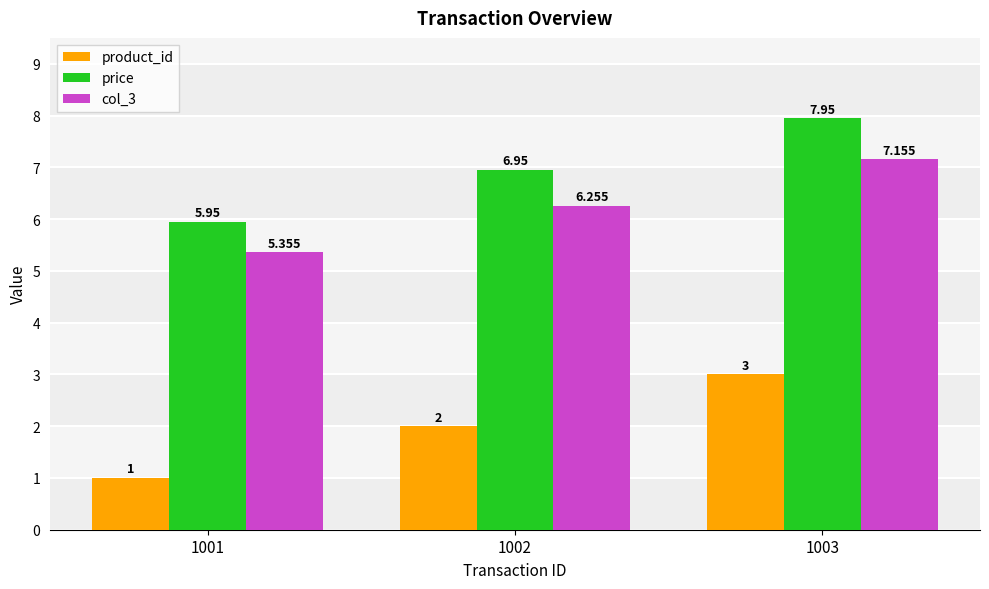

Which series has the largest total across all categories?

price